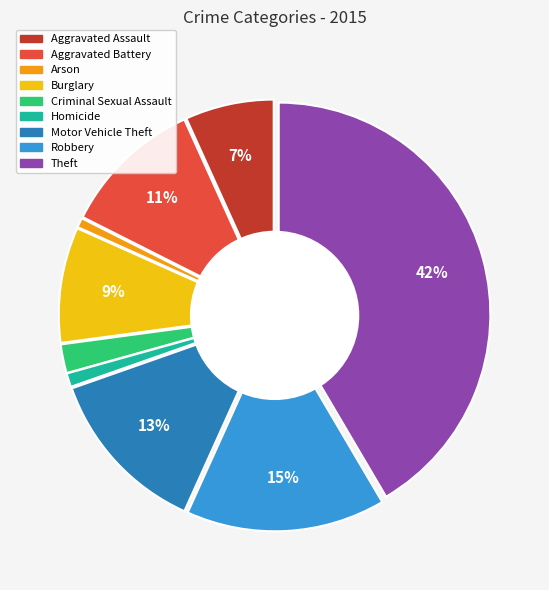

To the nearest percent, what percentage of the pie is Aggravated Battery?

11%